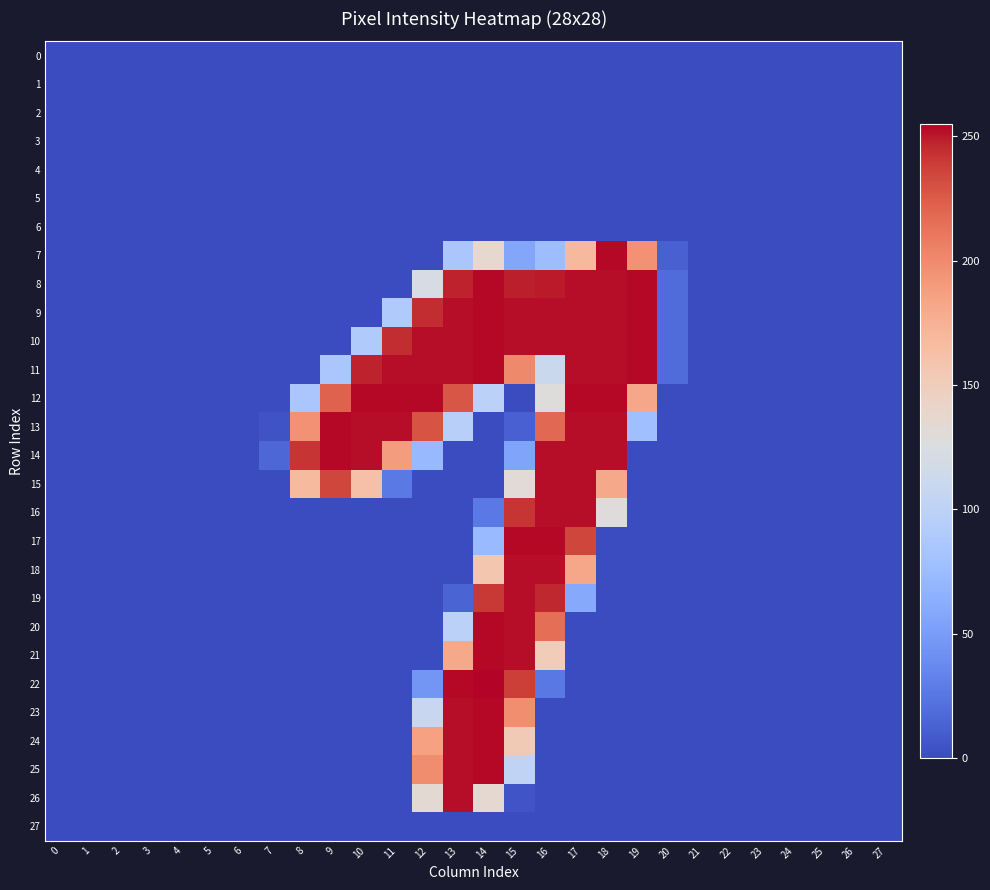

List the series in order of their peak value, lowest first.

0, 1, 2, 3, 4, 5, 6, 27, 15, 16, 18, 19, 26, 7, 8, 9, 10, 11, 12, 13, 14, 17, 20, 21, 23, 24, 25, 22